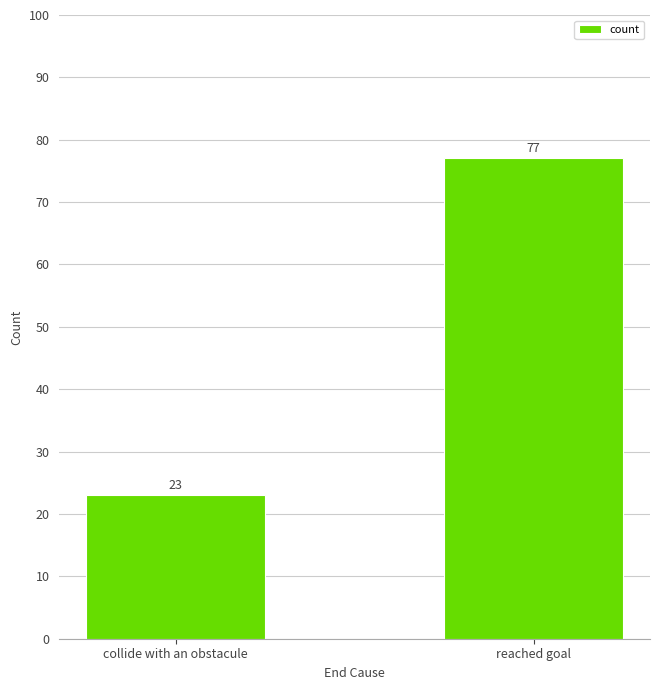

Does the chart contain any negative values?

No